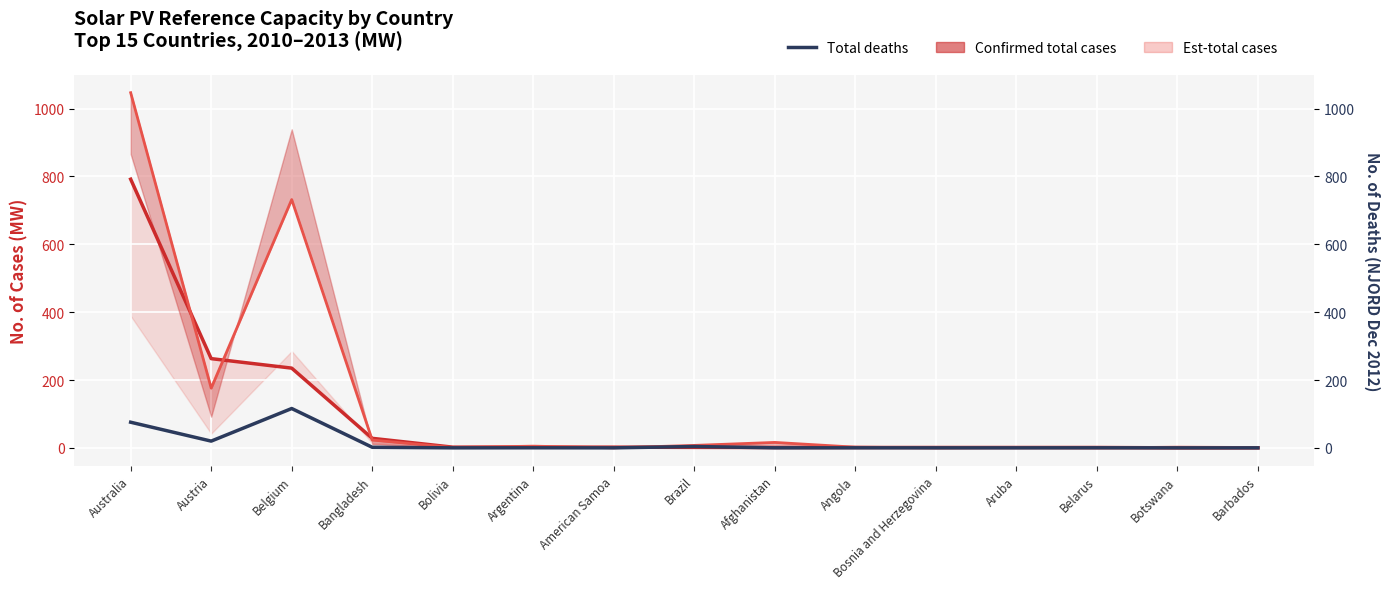

Between Bangladesh and Brazil, which series saw the biggest shift?

Ref 2013